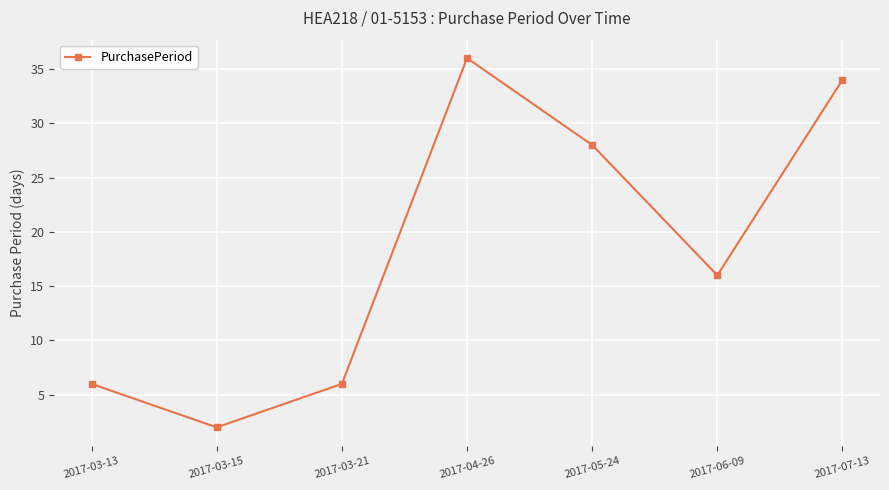

The chart shows a value of 36 at 2017-04-26. True or false?

True